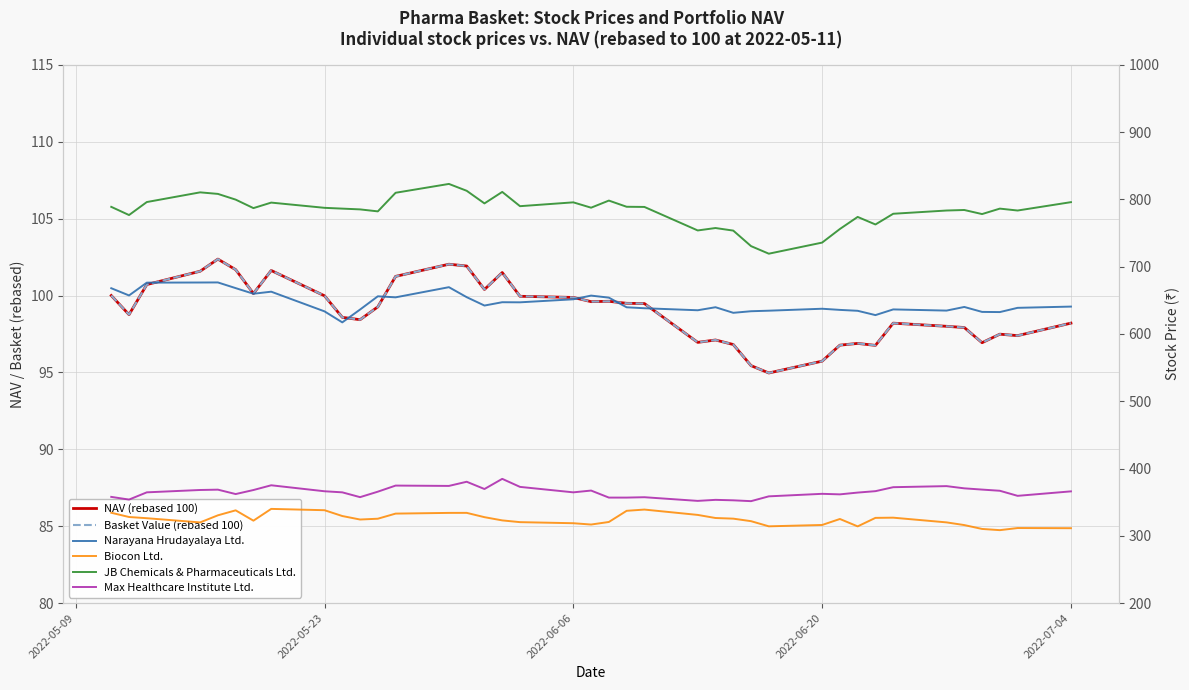

What are all the series names shown in the legend?

NAV (rebased 100), Basket Value (rebased 100), Narayana Hrudayalaya Ltd., Biocon Ltd., JB Chemicals & Pharmaceuticals Ltd., Max Healthcare Institute Ltd.